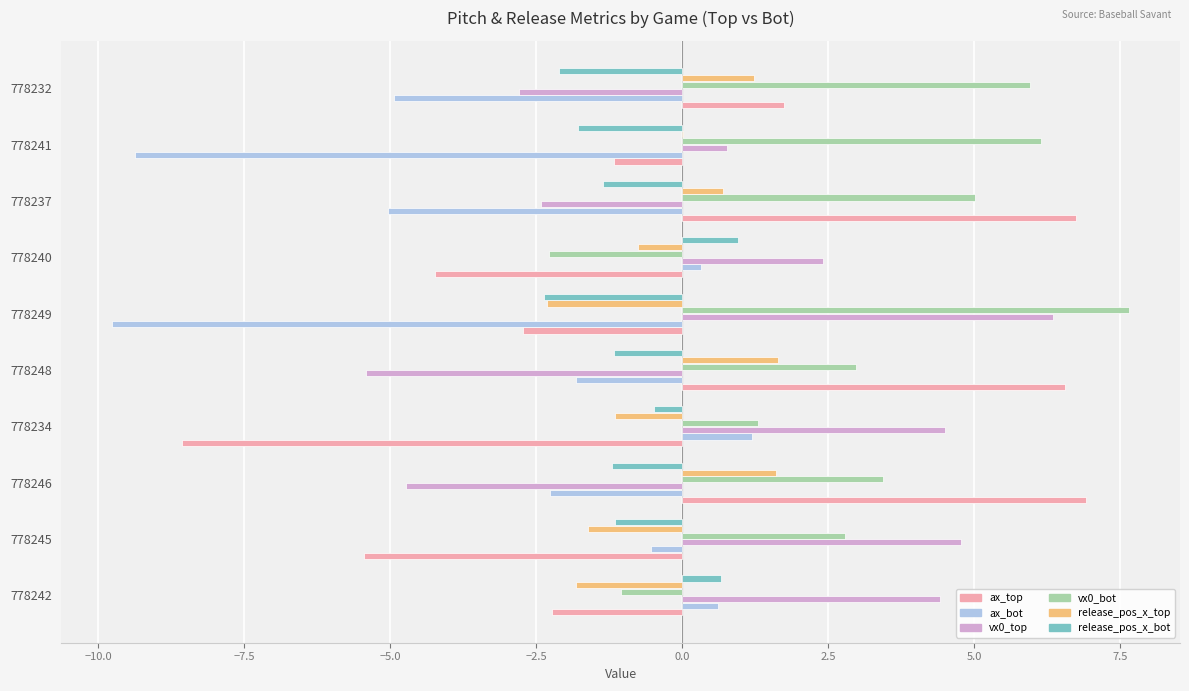

The release_pos_x_bot series shows -2.7 at 778241. True or false?

False